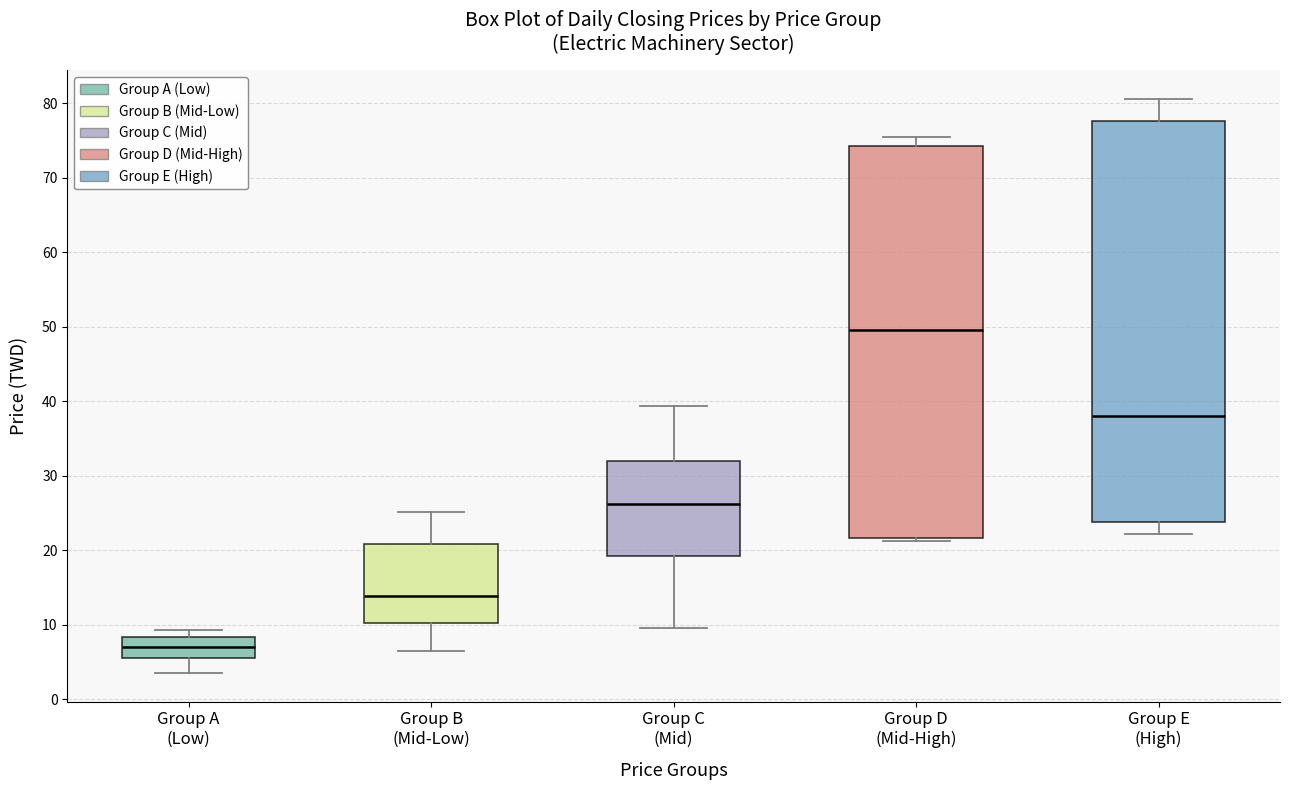

Which box's median line is the highest?

Group D (Mid-High)